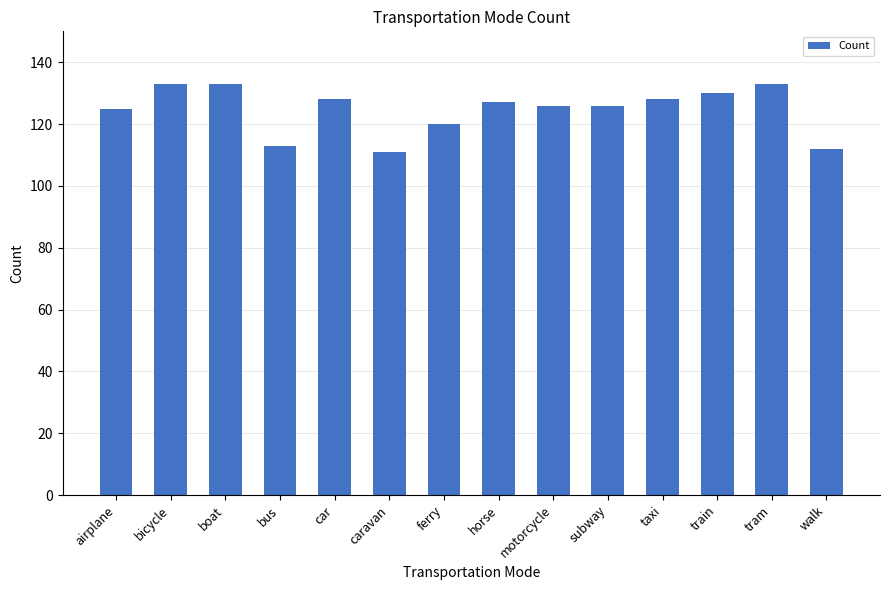

What is the value of the 3rd bar from the left?

133